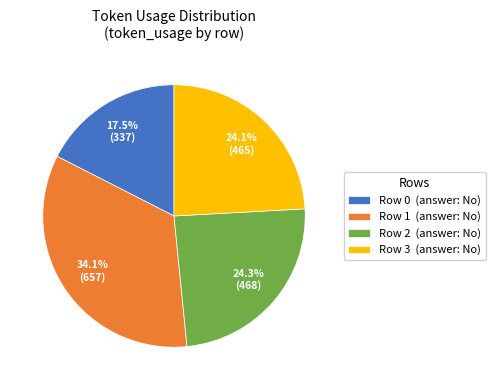

What is the ratio of the value at Row 2 to the value at Row 1?

0.7